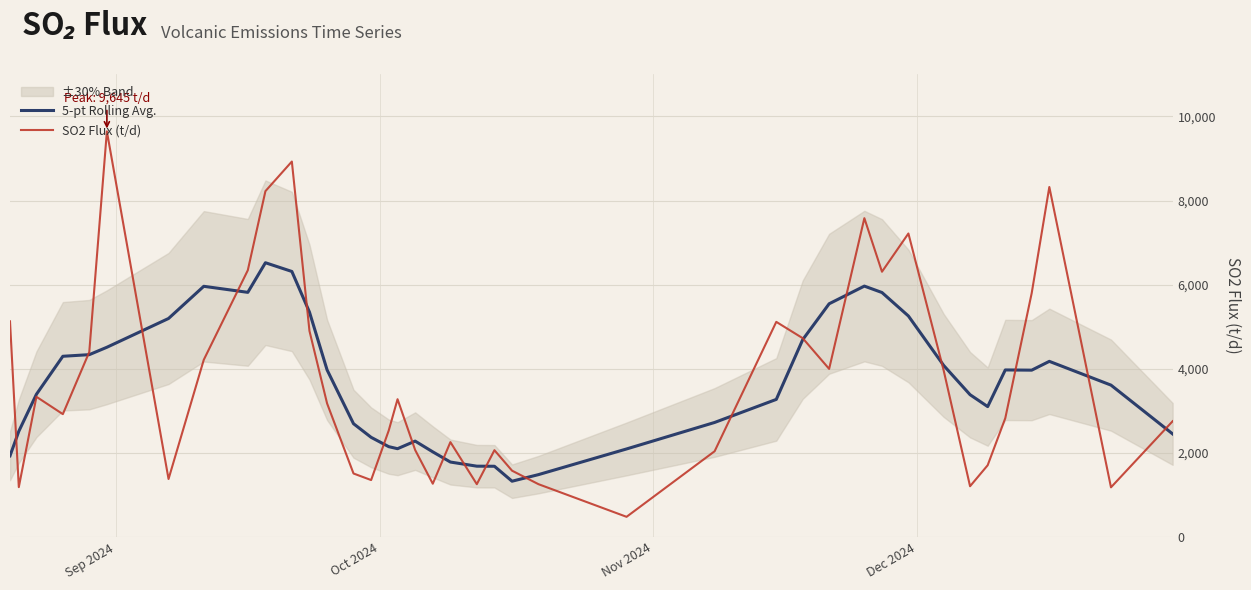

What is the maximum value for 5-pt Rolling Avg.?

6520.8